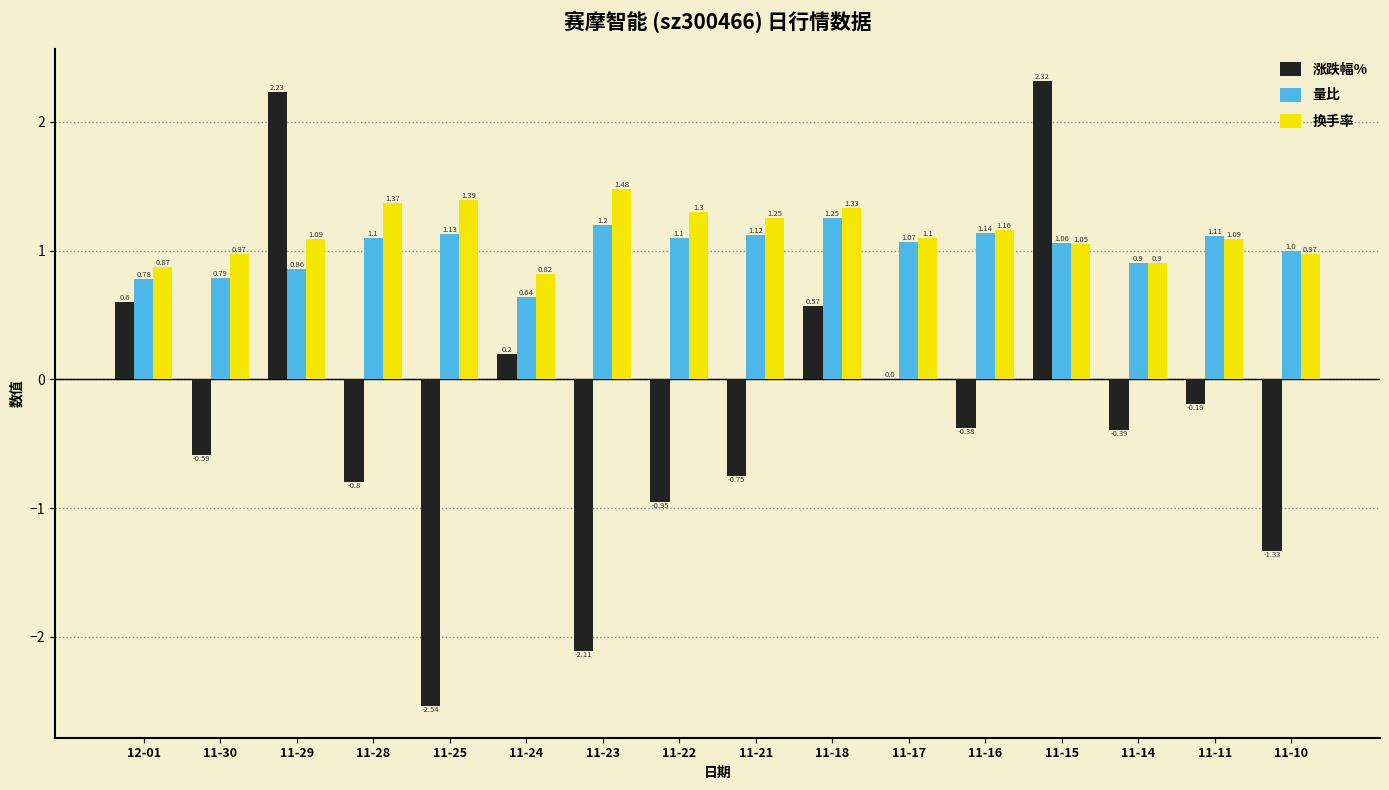

Is the value of 涨跌幅% at 11-16 greater than the value of 换手率 at 11-21?

No